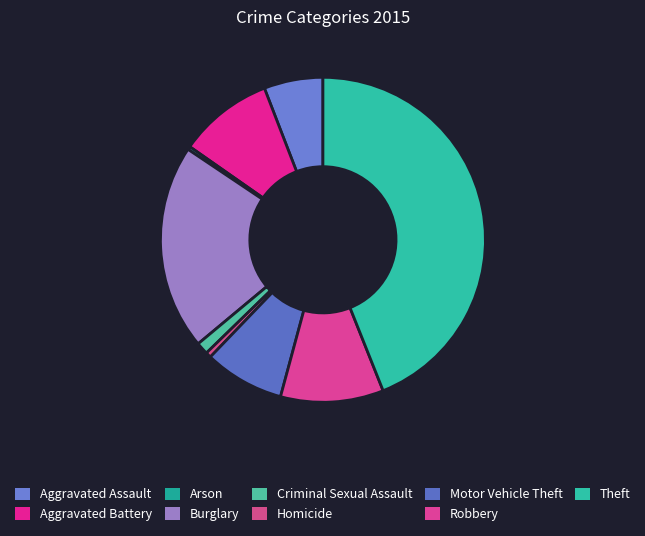

How many segments does this pie chart have?

9